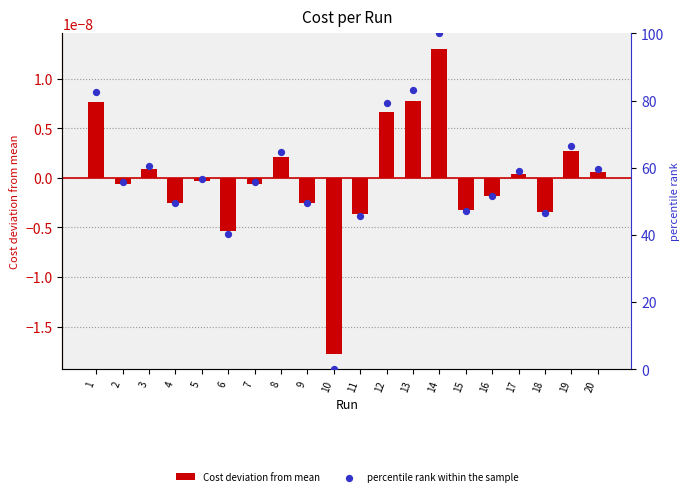

Is the value of Cost deviation from mean at 6 greater than the value of percentile rank within the sample at 13?

No